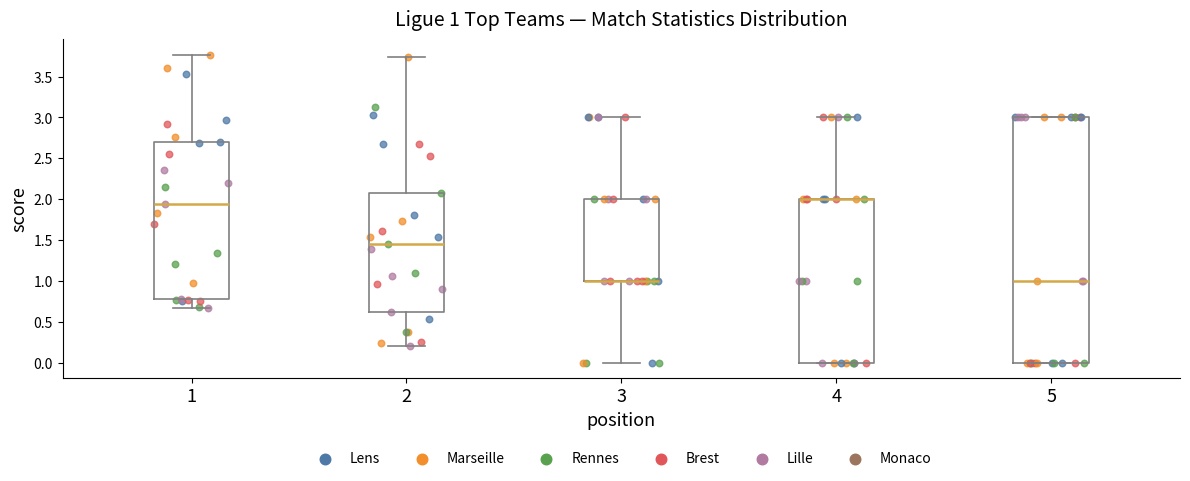

Which box is the tallest, from its lower edge to its upper edge?

5